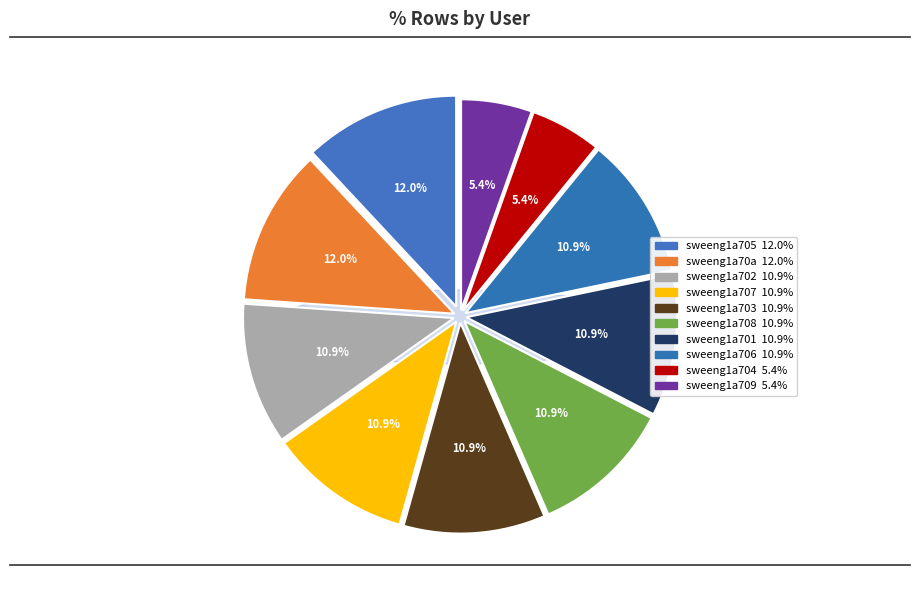

Does any single category account for the majority?

No